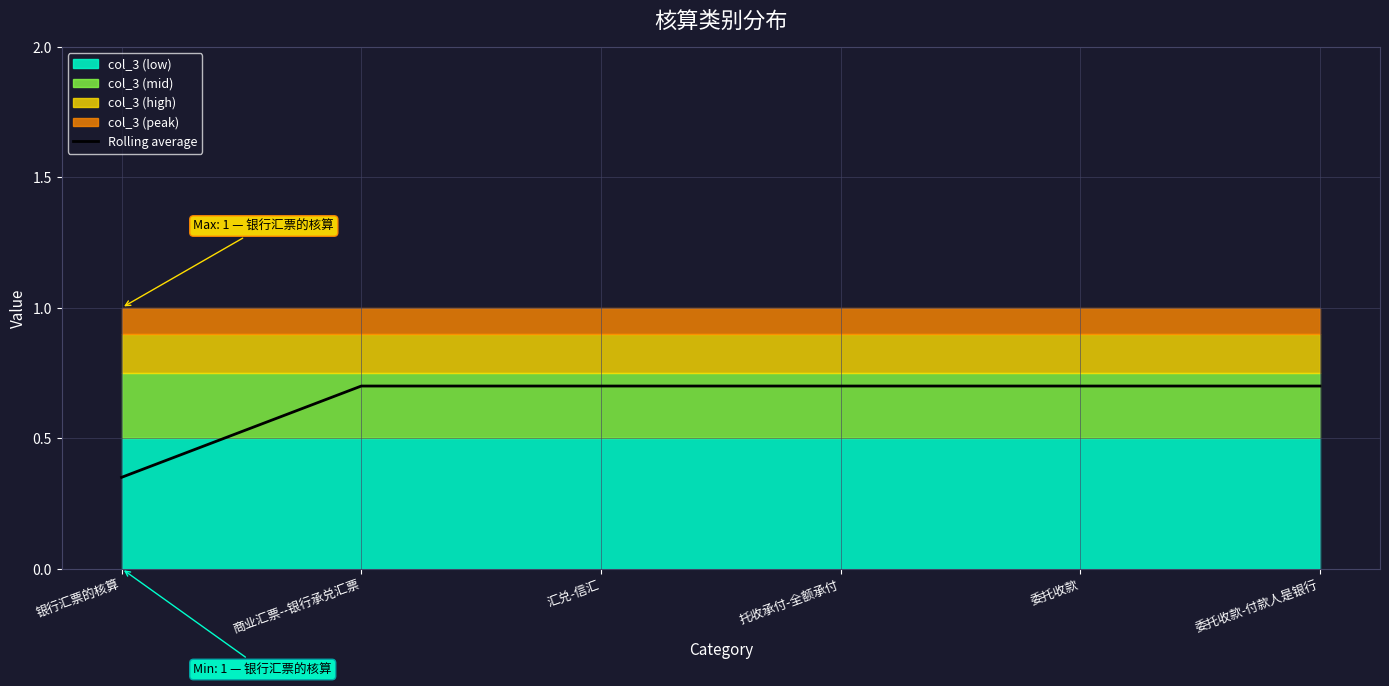

Count the values in the range 0 to 1.

6